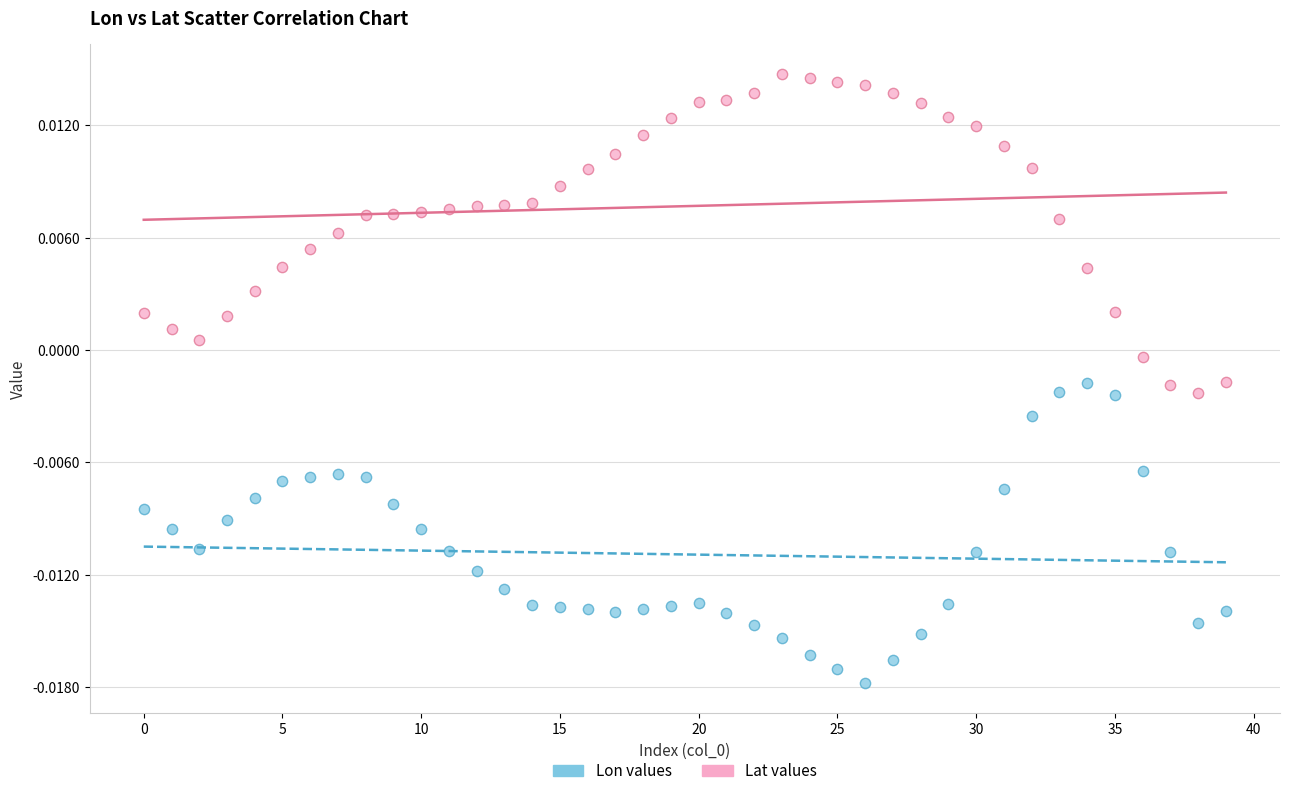

Which series reaches the minimum Y coordinate?

Lon values